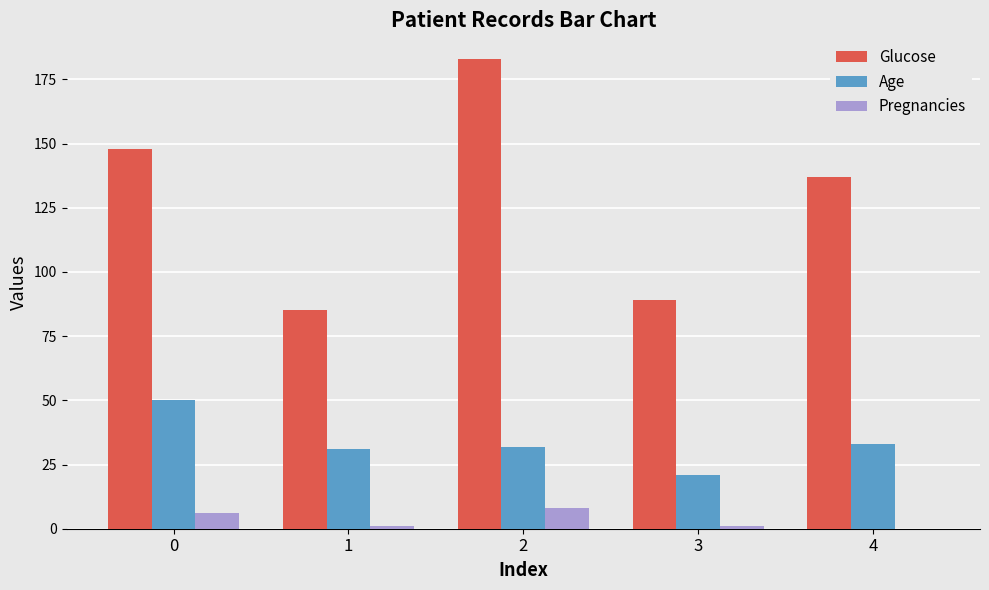

The Age series shows 78 at 0. True or false?

False